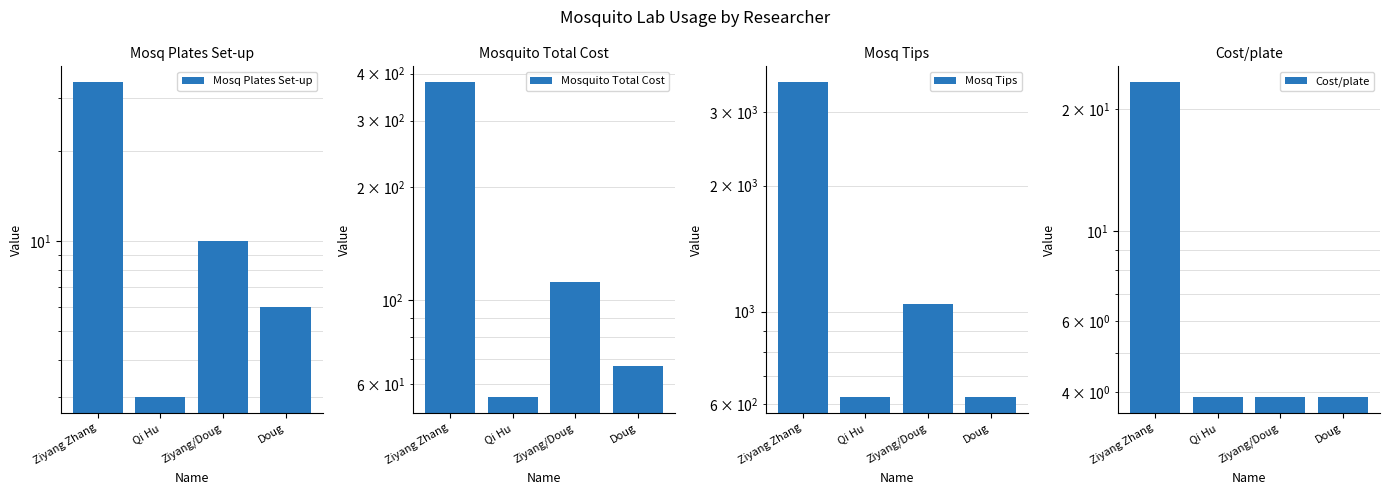

What is the approximate value of Mosquito Total Cost at Doug?

67.0